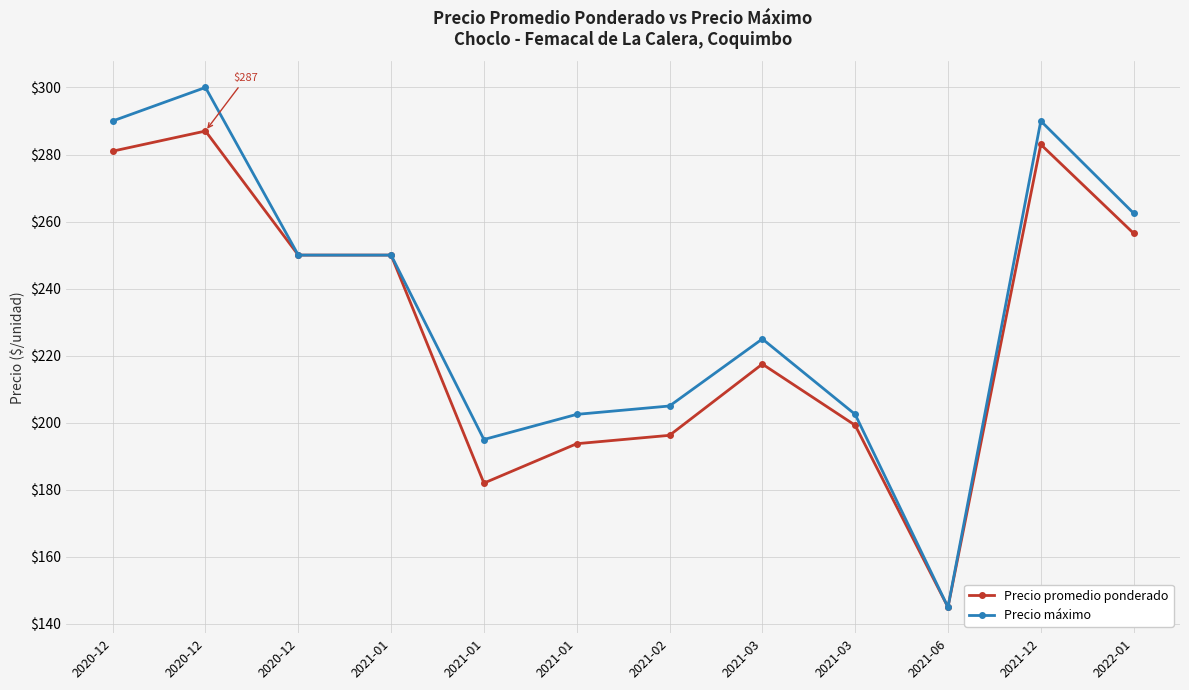

What is the minimum value shown in the chart?

145.0